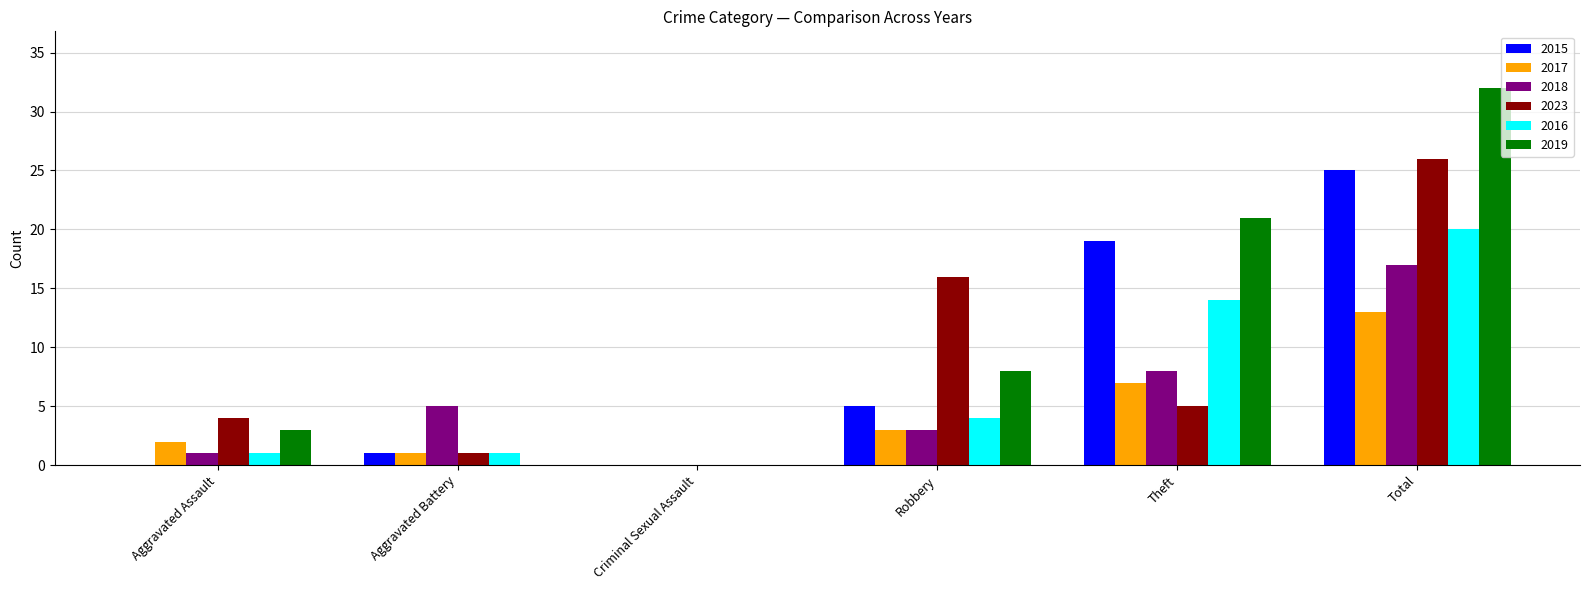

What is the maximum value shown in the chart?

32